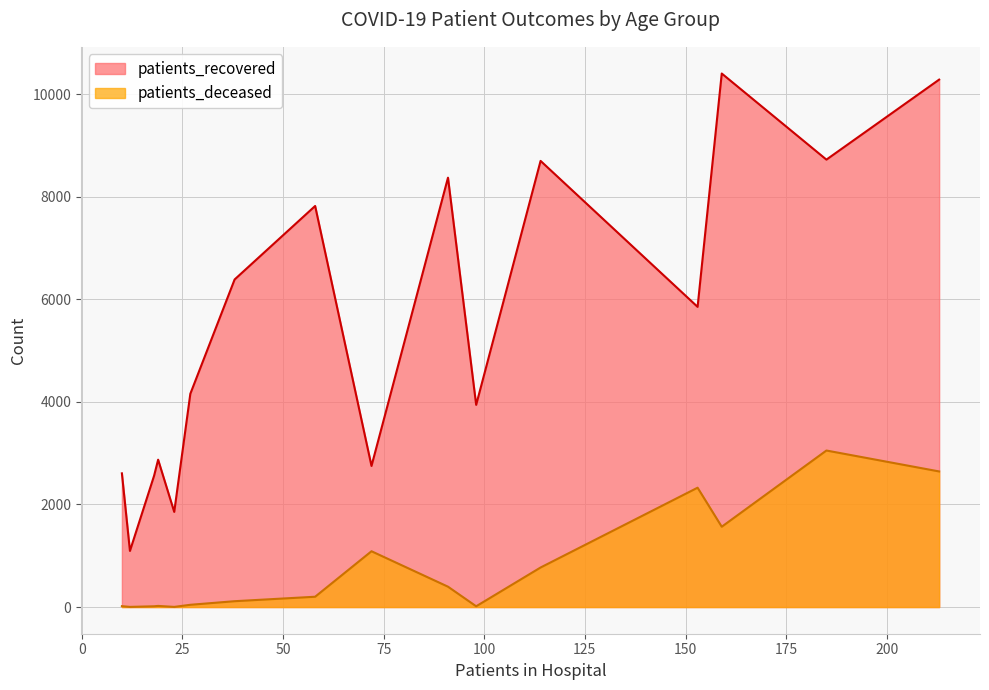

Which series has the largest total across all categories?

patients_recovered